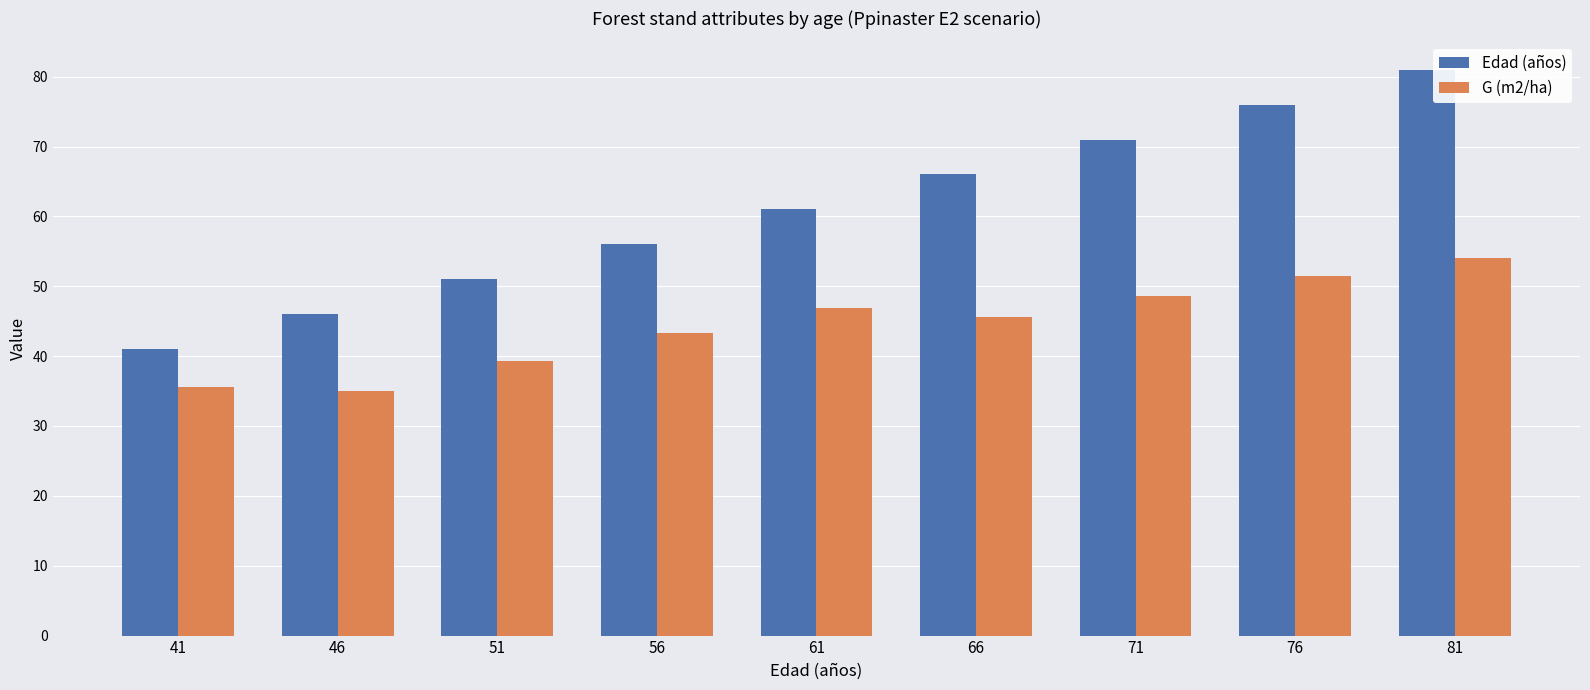

What is the value of the G (m2/ha) bar at the 8th from the left?

51.5